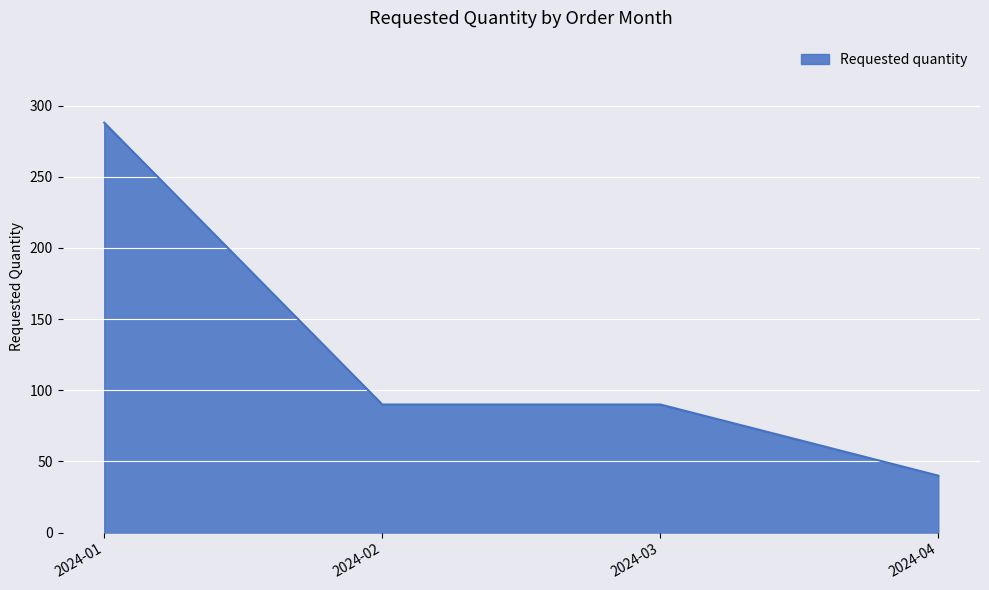

Which label corresponds to the smallest value in the chart?

2024-04